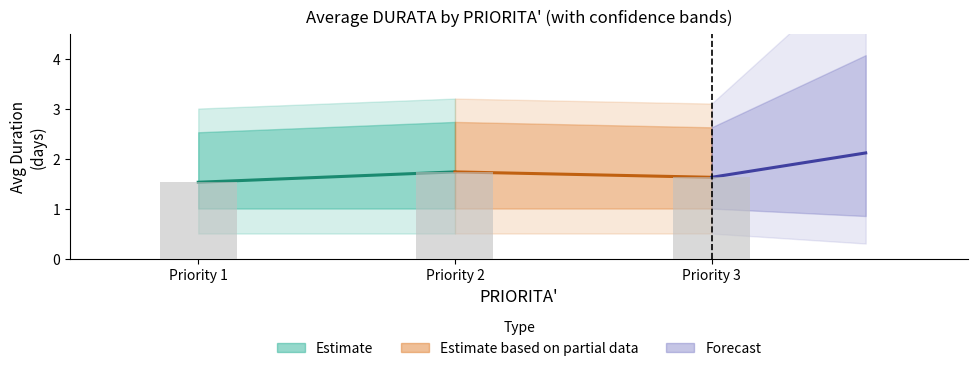

The DURATA_low2 series shows 0.8 at 2. True or false?

False